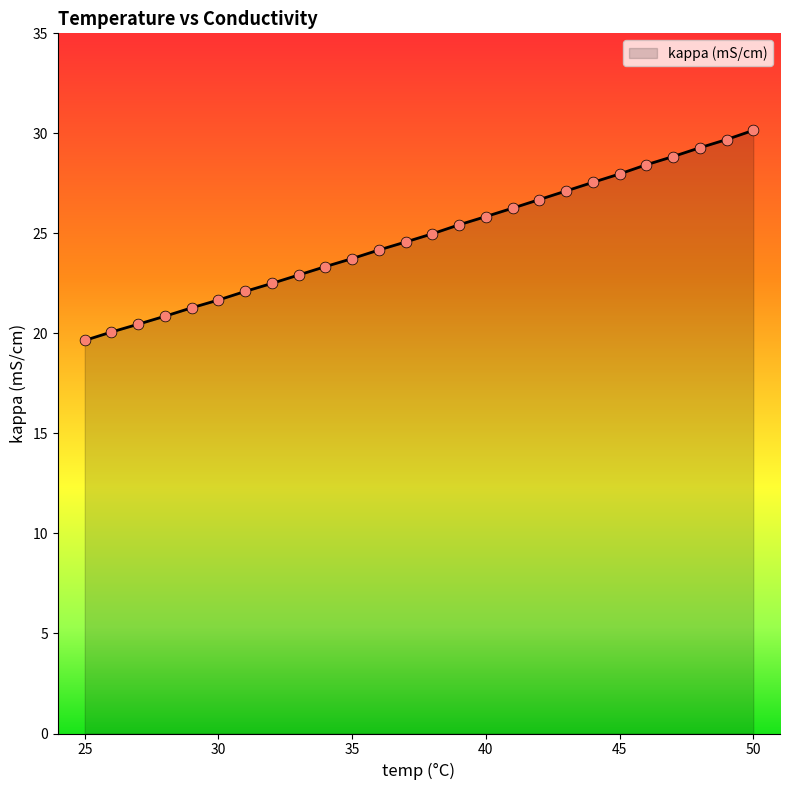

What is the ratio of the value at 35 to the value at 43?

0.9